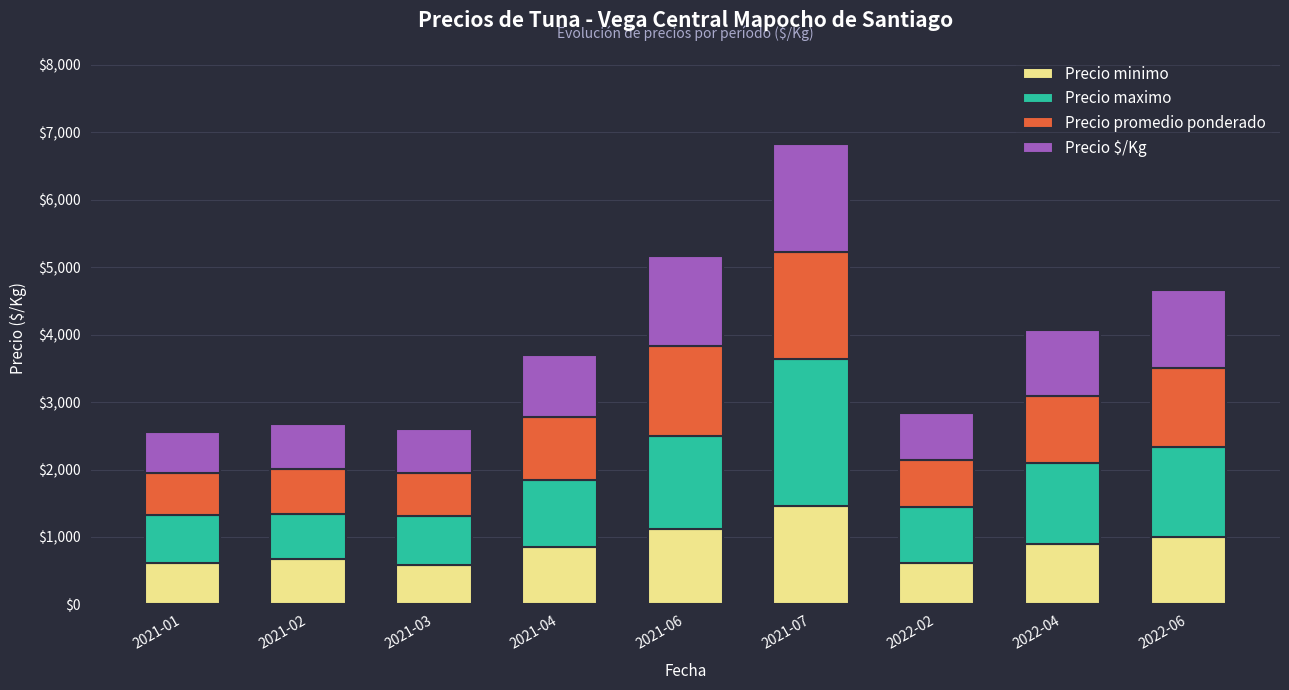

How many data points does each series have?

9